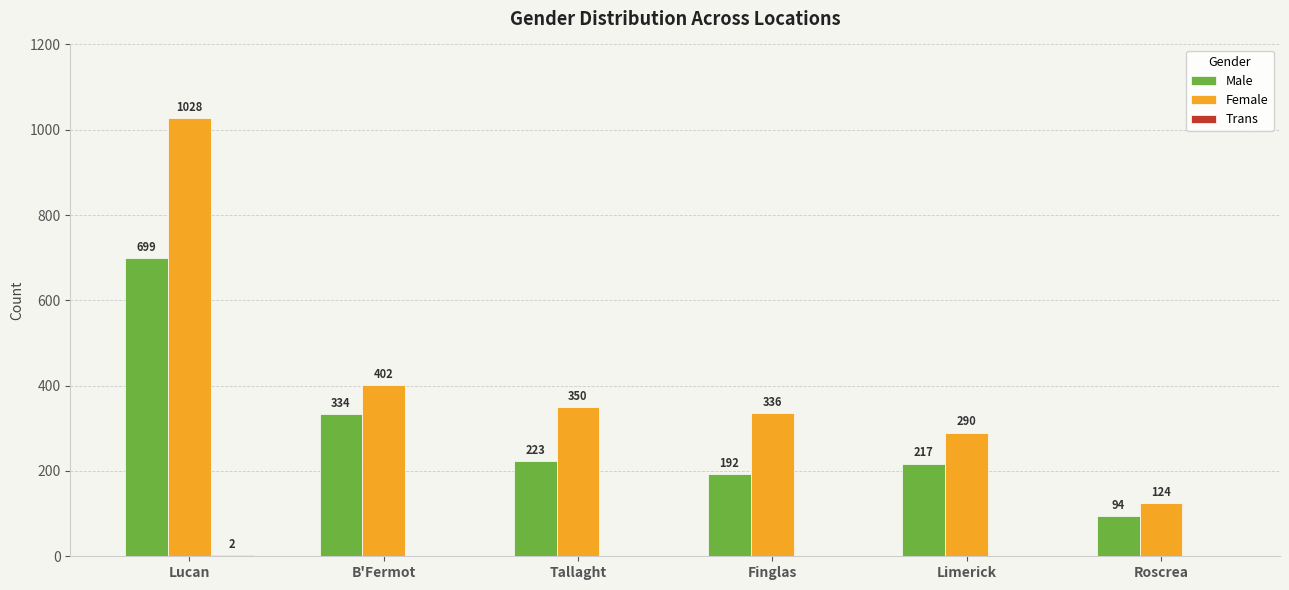

Which series has the largest total across all categories?

Female